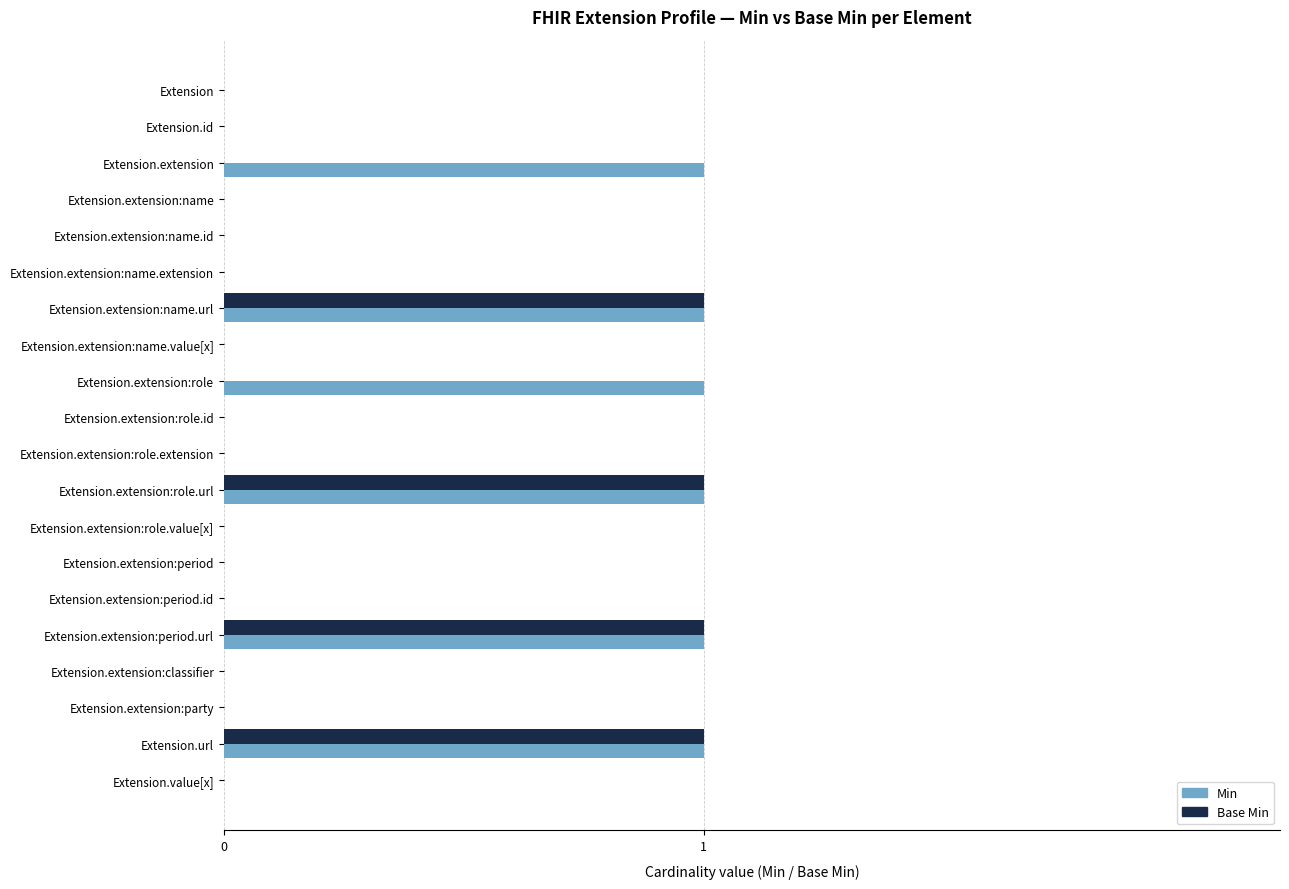

Which series has the largest total across all categories?

Min